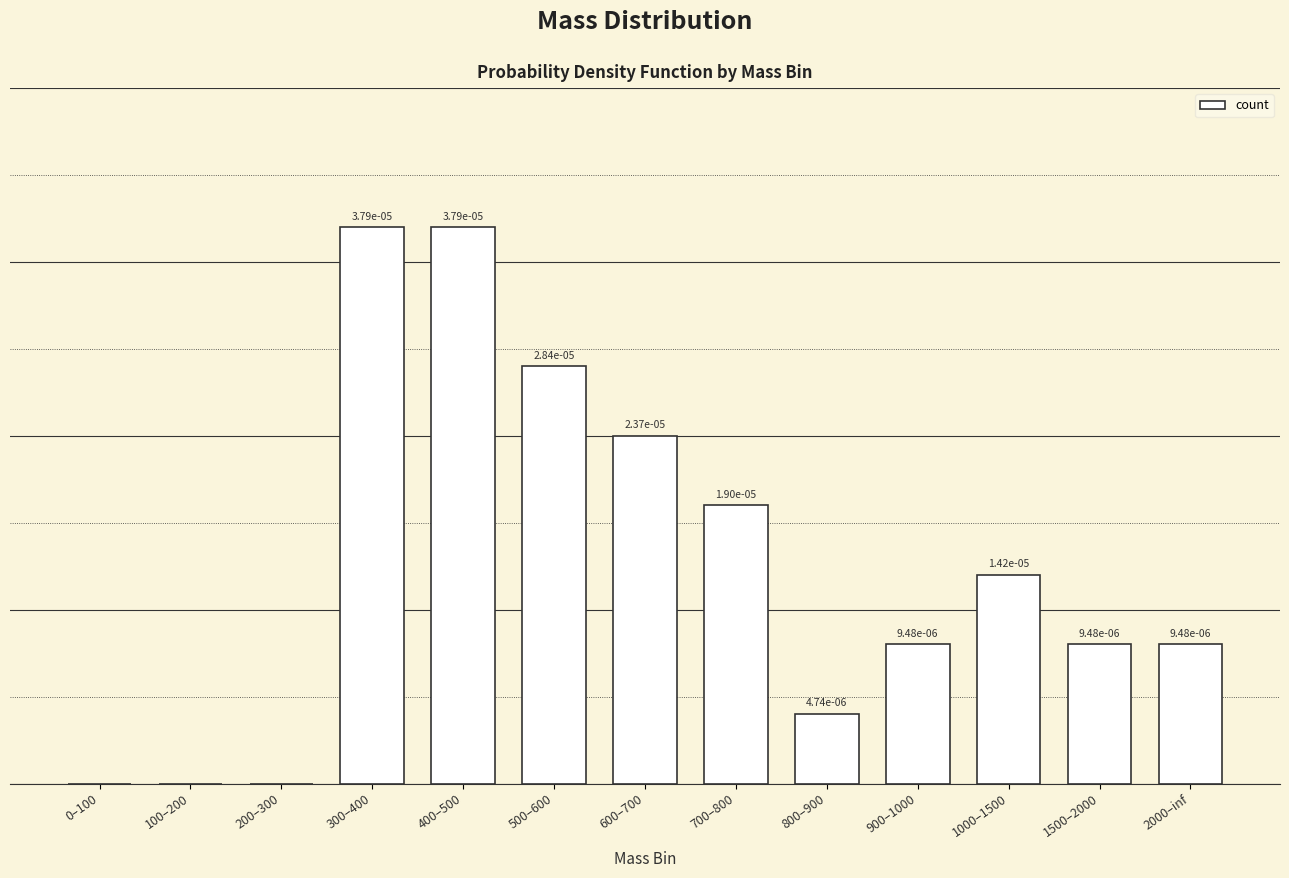

Are the bars horizontal?

No